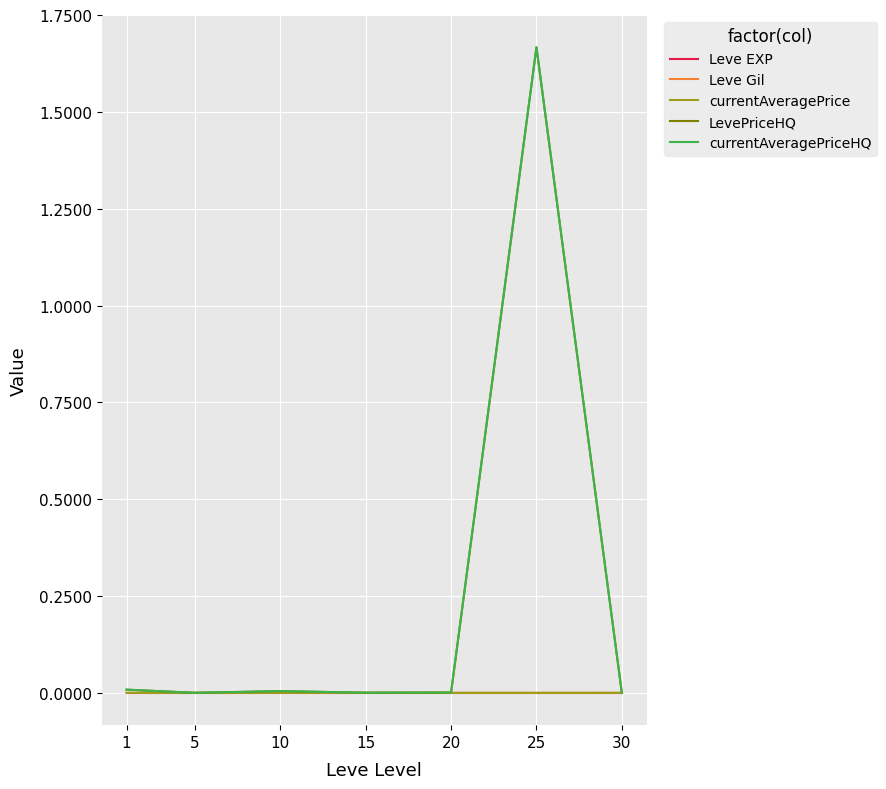

Which series has the largest total across all categories?

LevePriceHQ